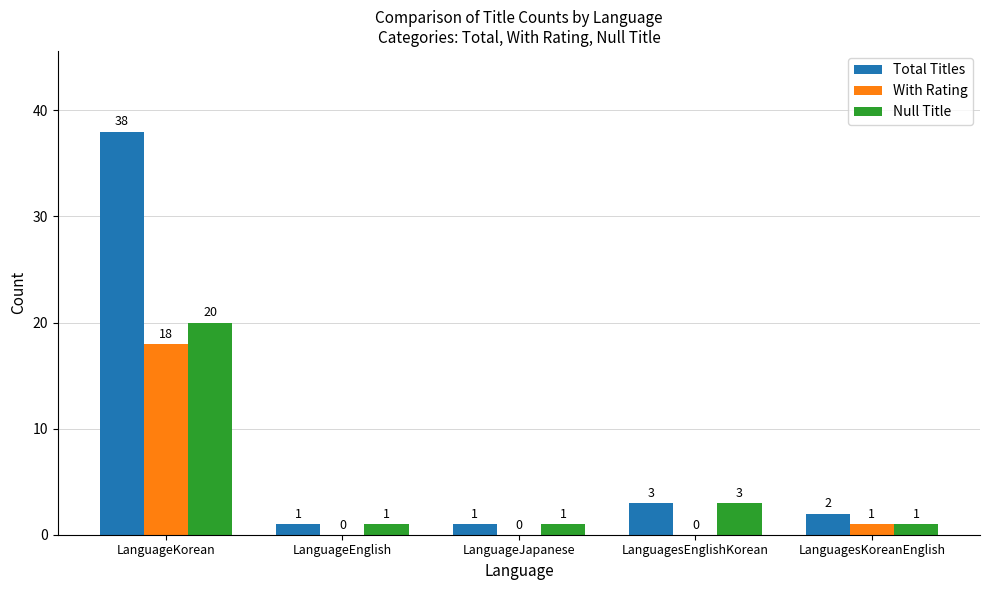

True or false: Null Title has a value of 26 at LanguageKorean.

False